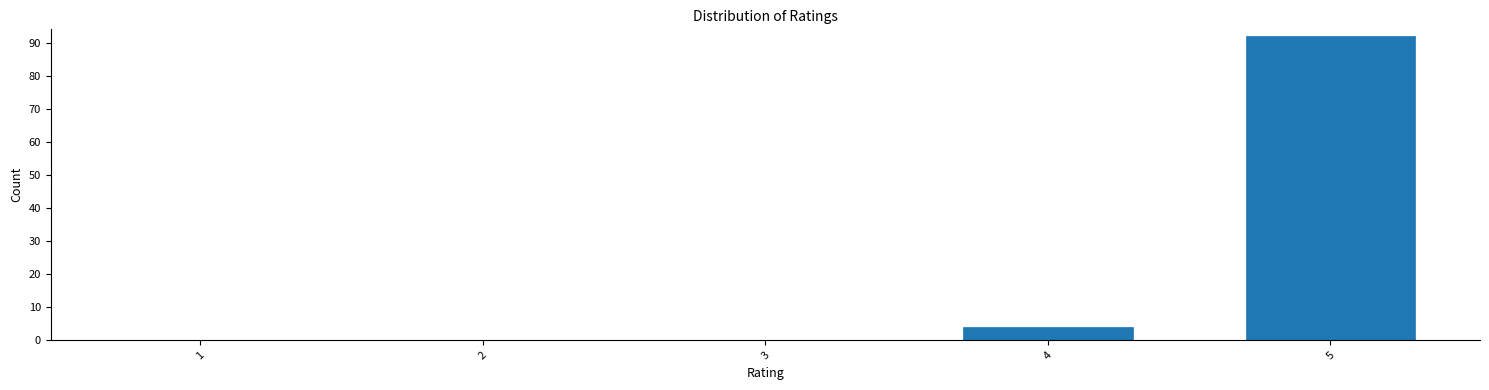

Reading left to right, what are all the values shown in this chart?

1=0	2=0	3=0	4=4	5=92